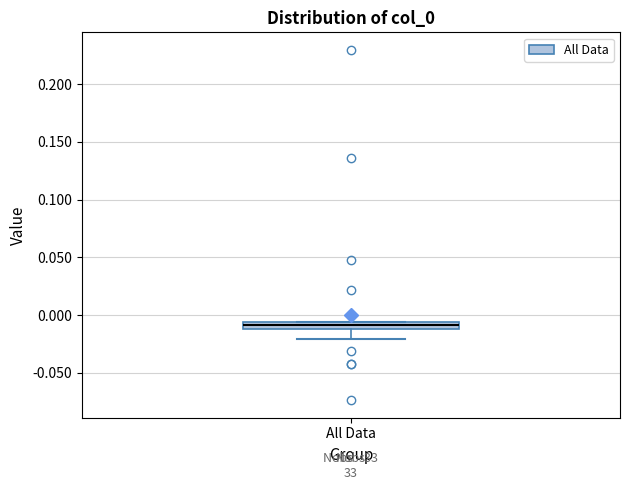

Where does the lower whisker of the box for All Data end on the y-axis? The values are not printed on the chart, so give them approximately, as read against the axis.

-0.020